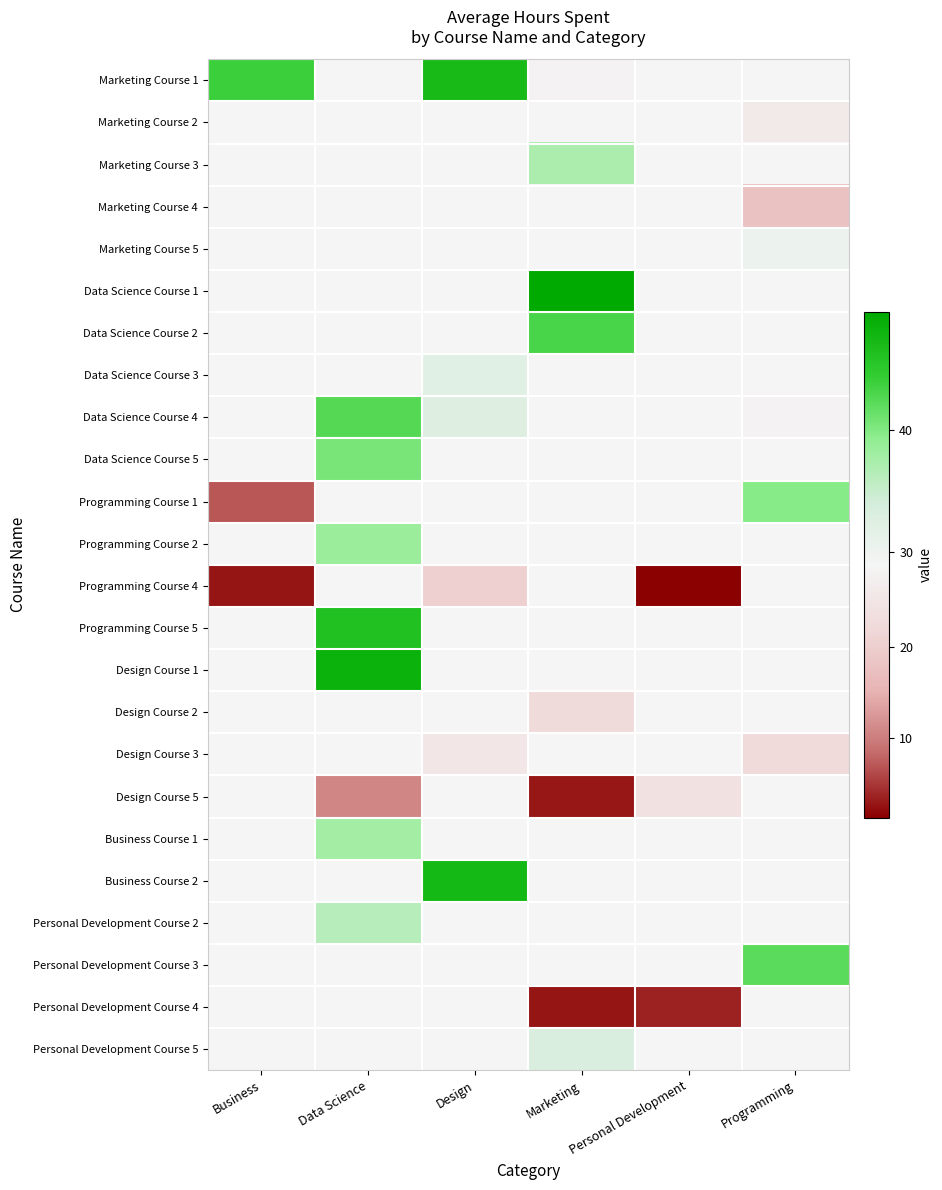

Is the value of Programming Course 1 at Marketing greater than the value of Design Course 2 at Personal Development?

No